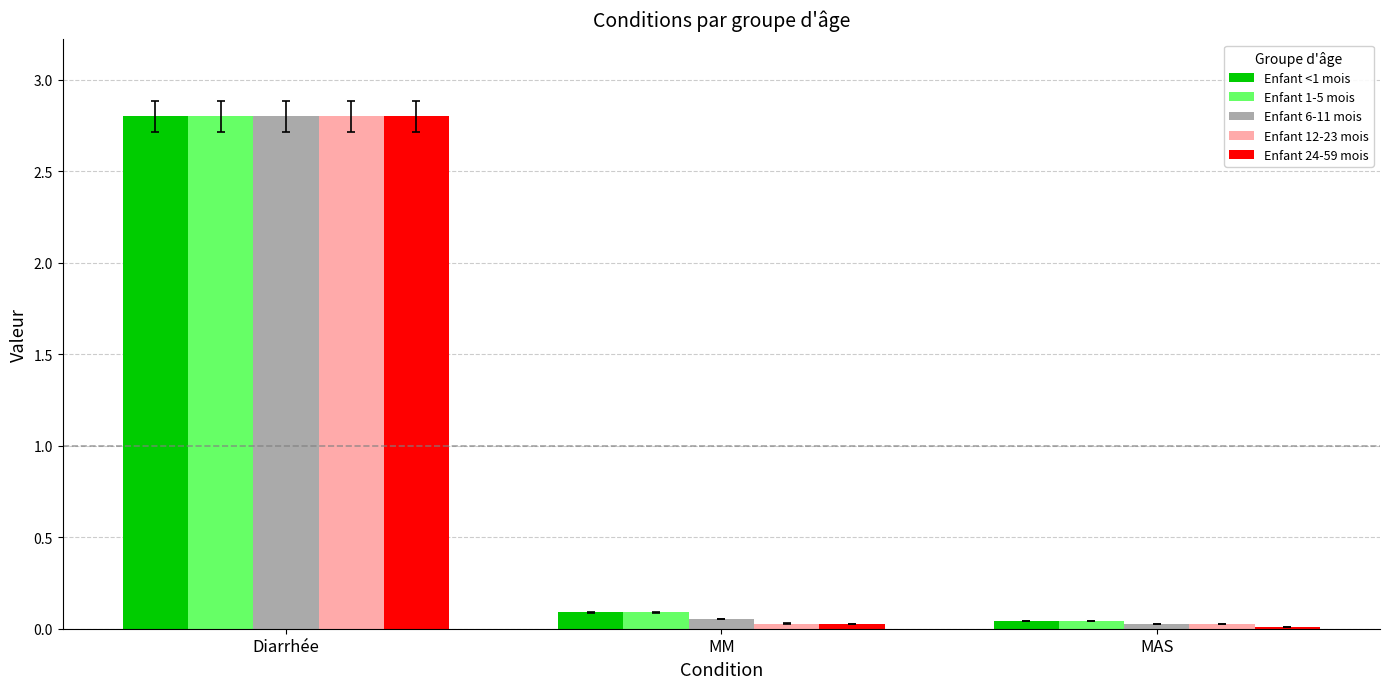

How many bars are there in each group?

5